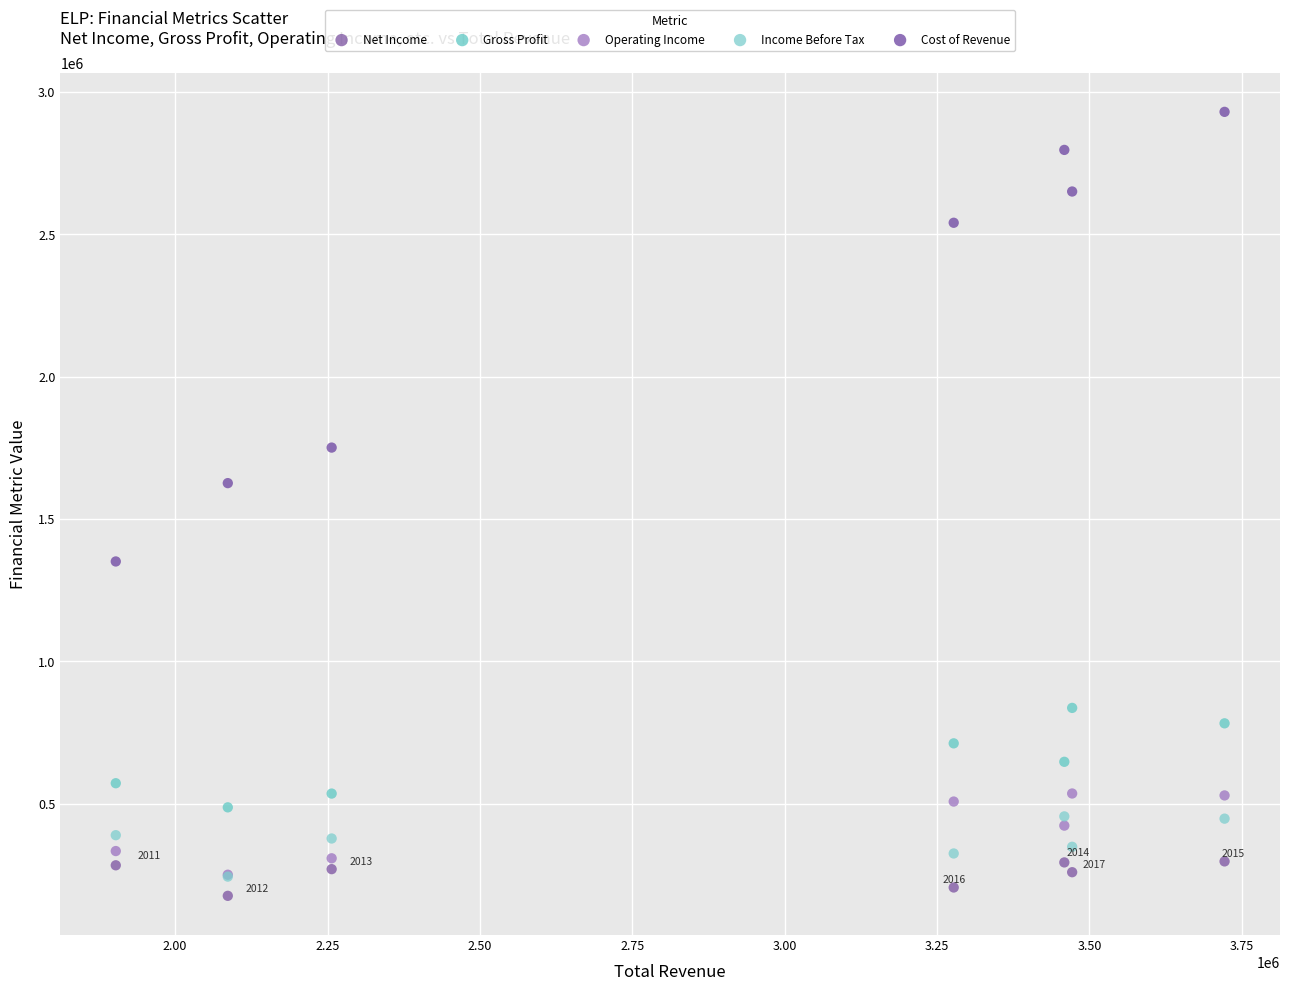

Which series has the largest Y range (max minus min)?

Cost of Revenue